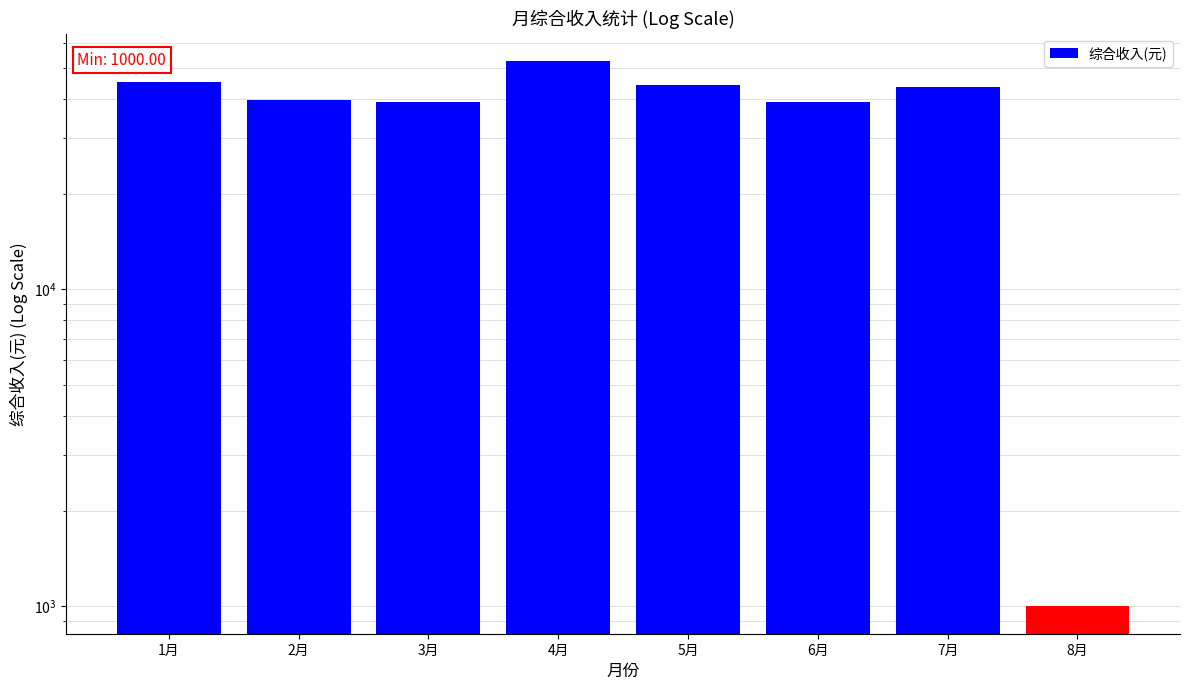

What position from the right is 1月?

8